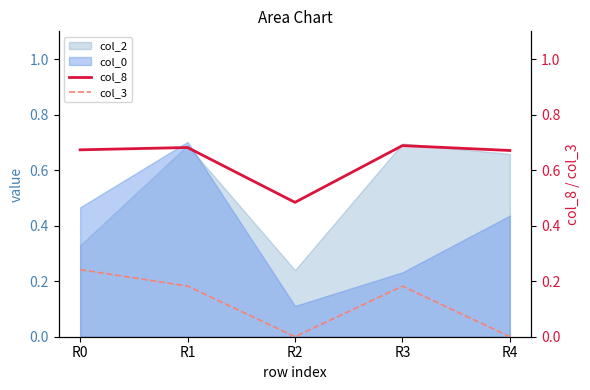

What is the difference between the second highest and minimum values in the col_8 series?

0.2